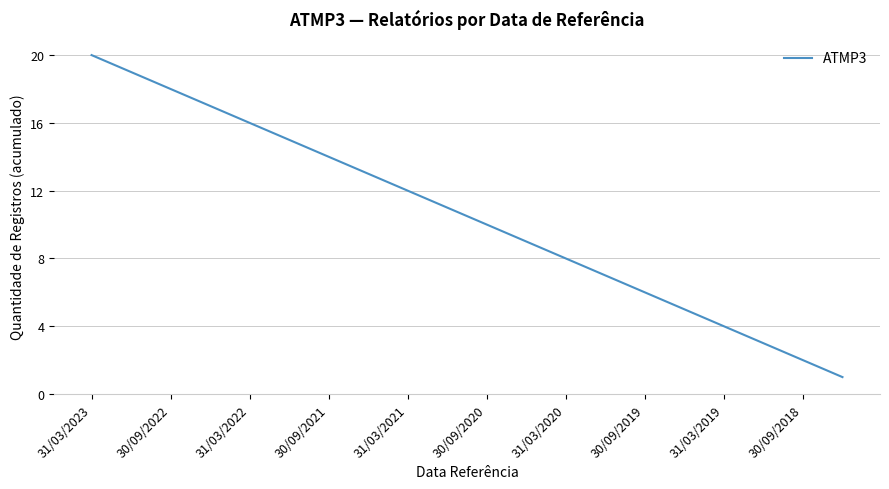

What is the difference between the maximum and minimum values?

19